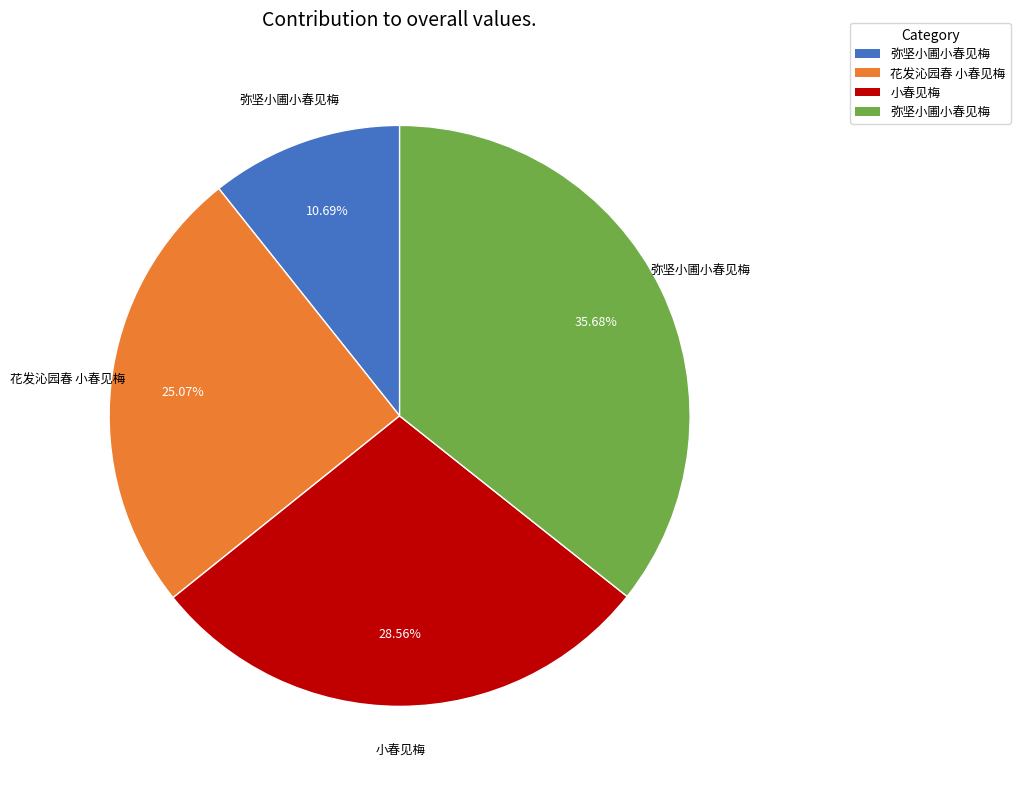

How many segments does this pie chart have?

4